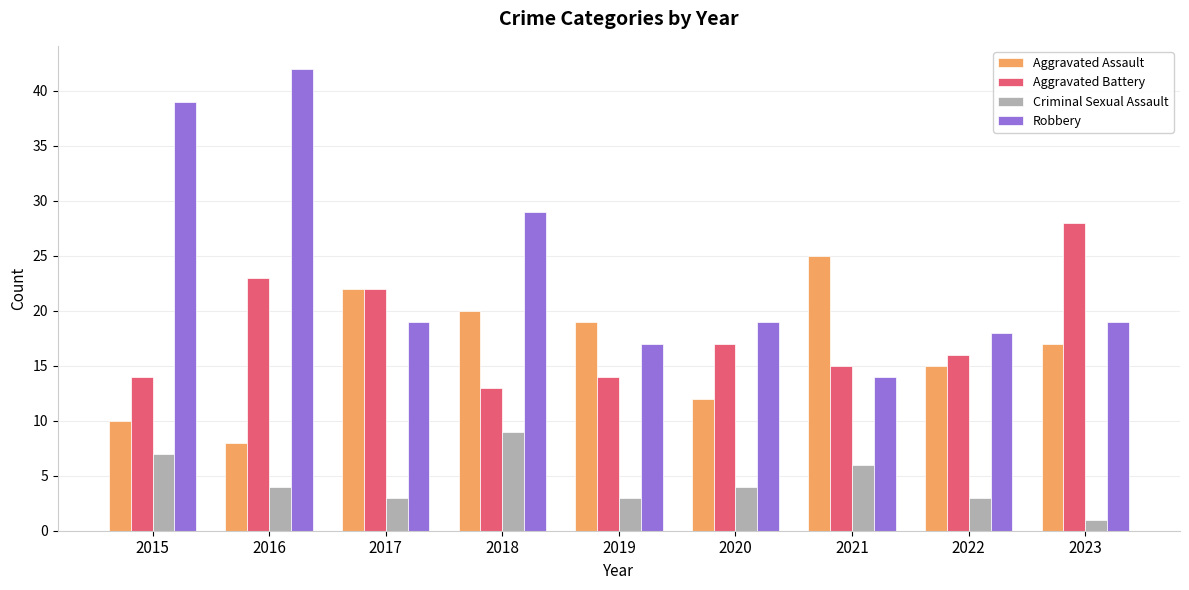

What are all the series names shown in the legend?

Aggravated Assault, Aggravated Battery, Criminal Sexual Assault, Robbery